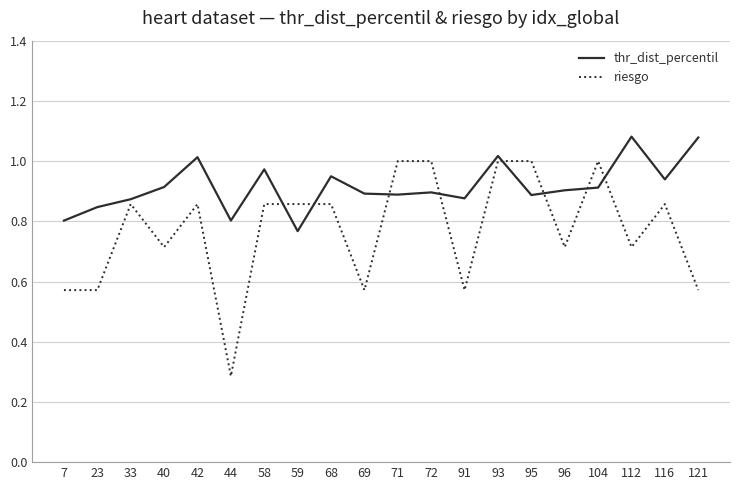

Rank the series by their maximum value, from lowest to highest.

riesgo, thr_dist_percentil